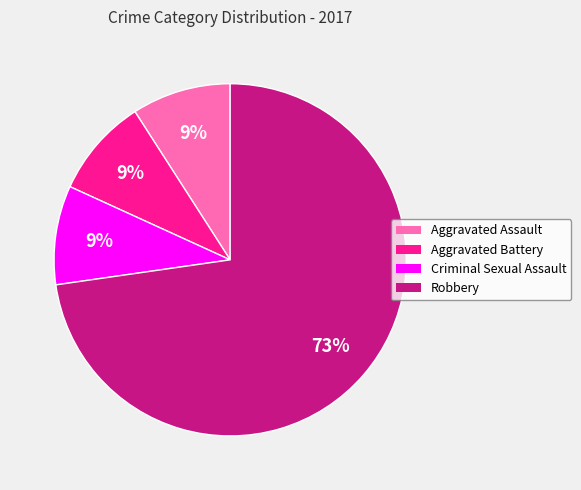

Is it true that Criminal Sexual Assault is 9% of the pie?

True